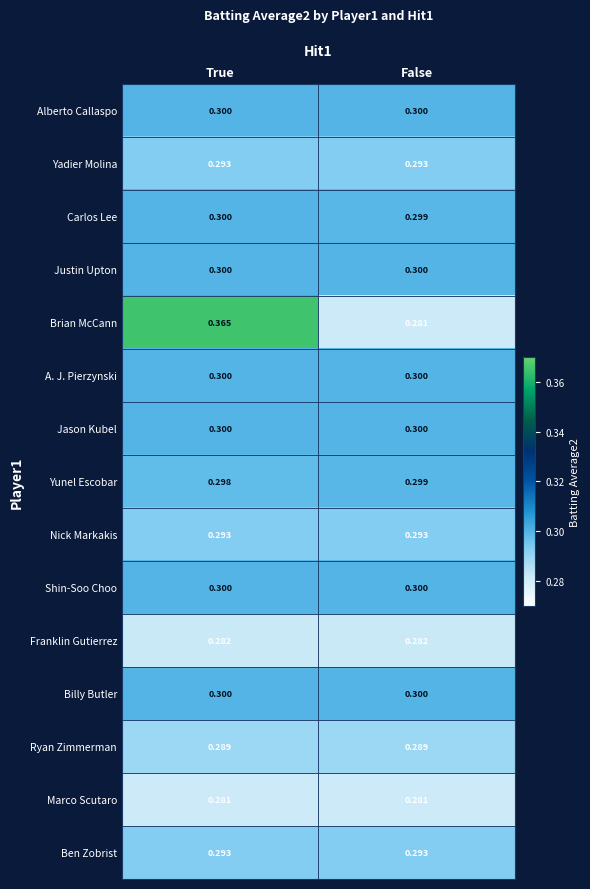

Is the value of Brian McCann at True greater than the value of Ben Zobrist at True?

Yes